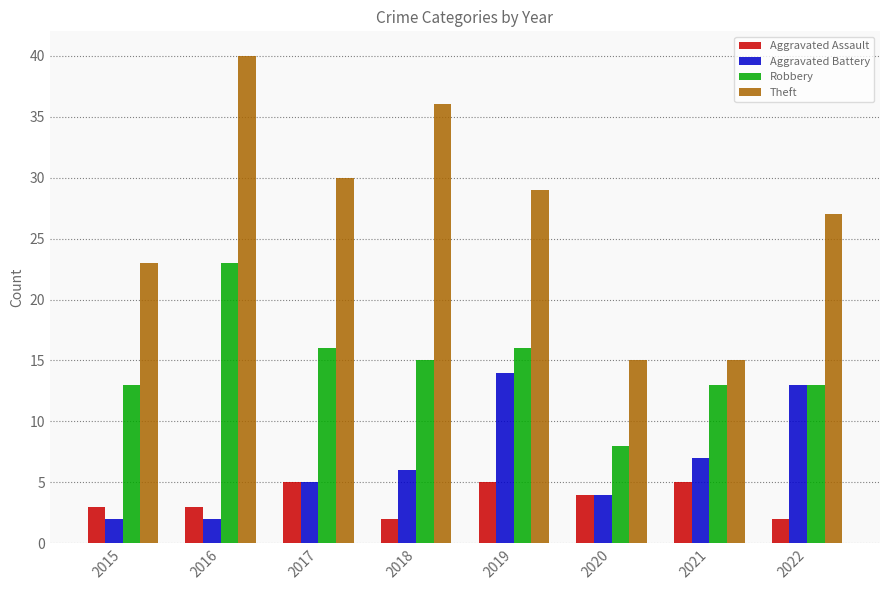

What is the approximate value of Robbery at 2018?

15